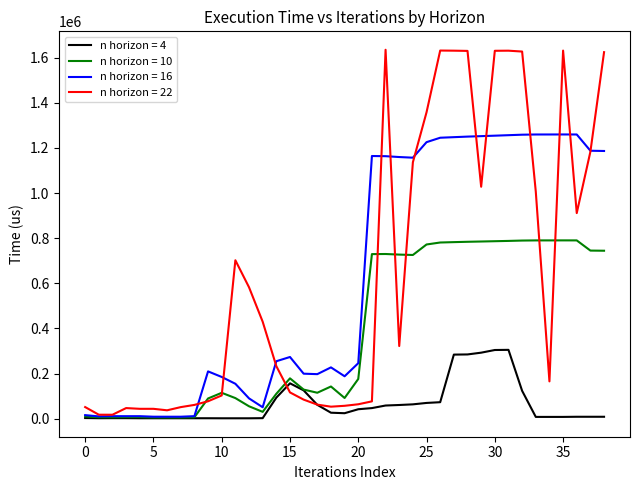

List the series in order of their peak value, lowest first.

n horizon = 4, n horizon = 10, n horizon = 16, n horizon = 22